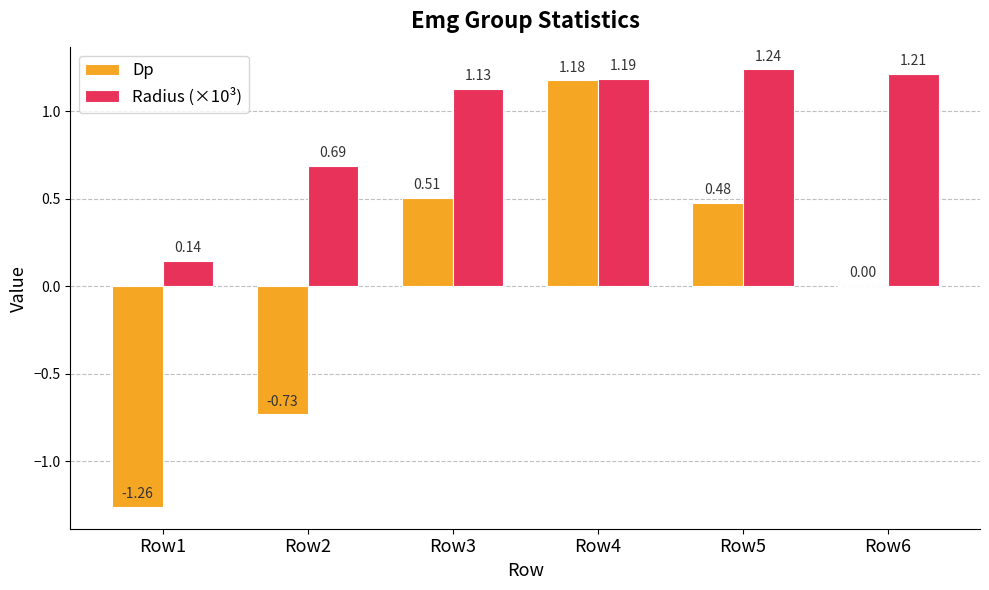

Between Row3 and Row5, which series saw the biggest shift?

Radius (×10³)